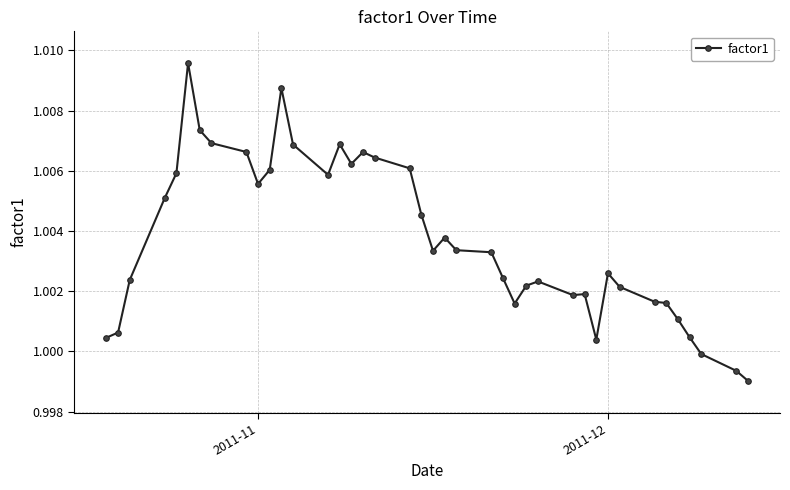

True or false: the data has more than 0 interior local peaks.

True